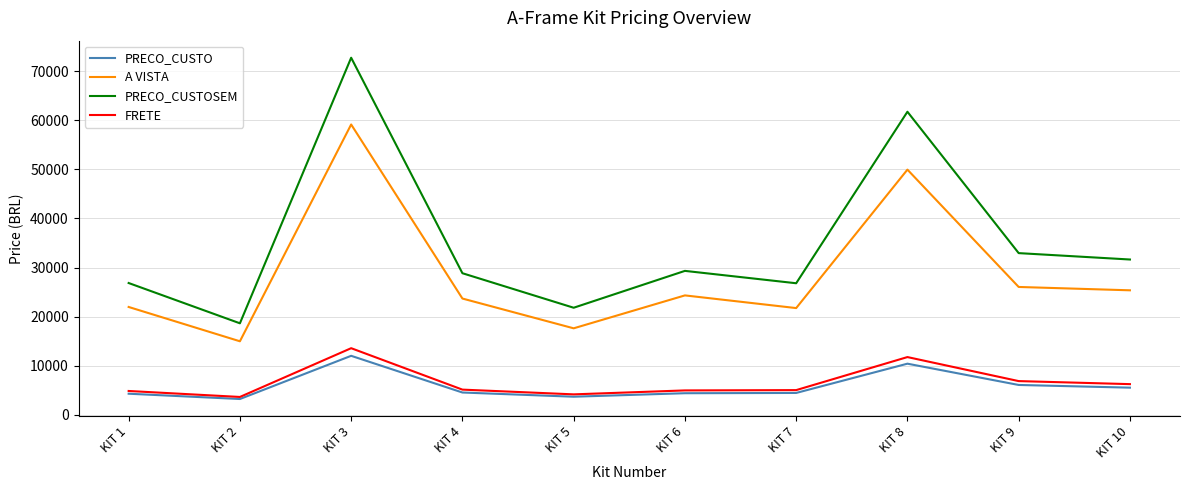

The PRECO_CUSTO series shows 6102.1 at KIT 9. True or false?

True